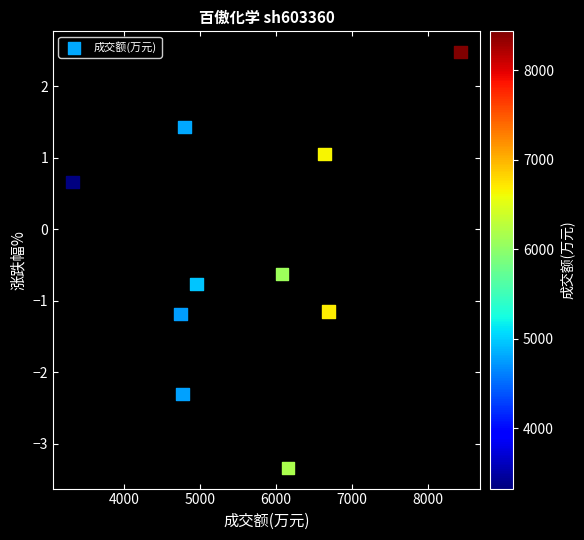

What is the average Y value?

-0.4